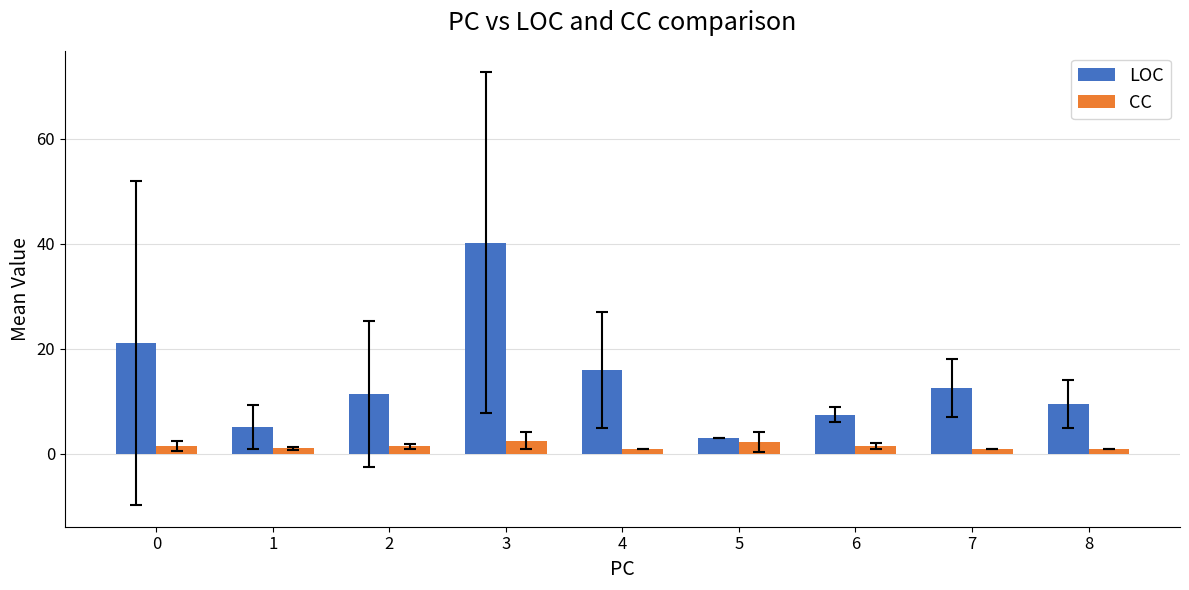

What is the value of the LOC bar at the 9th from the left?

9.5